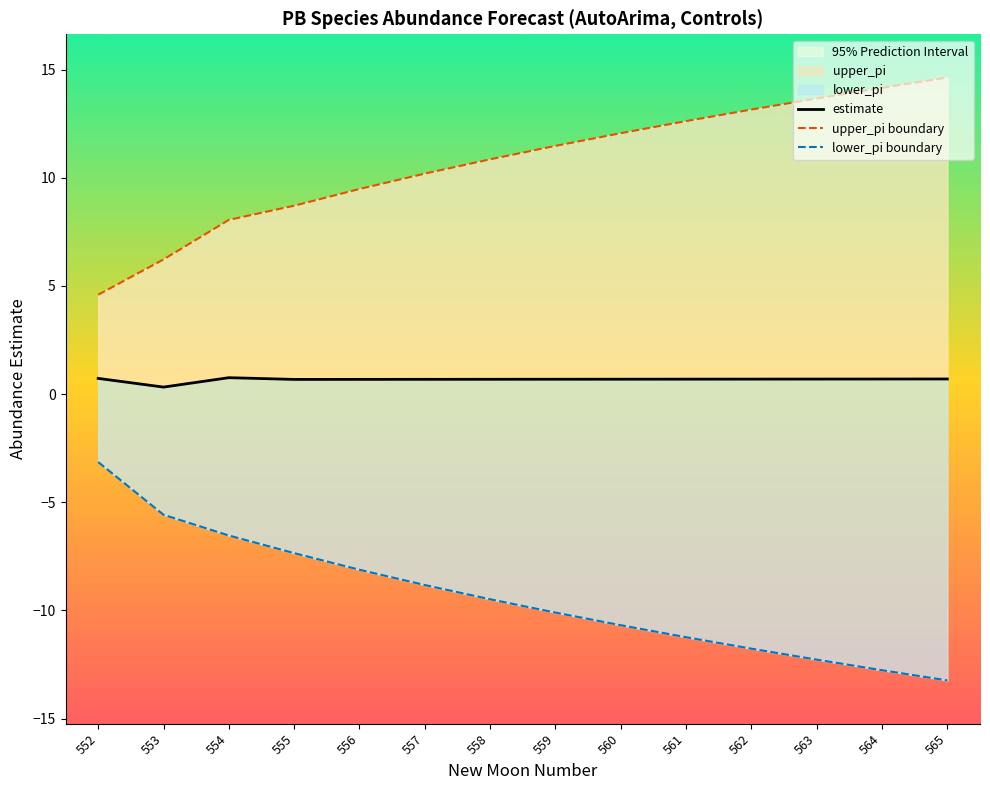

True or false: estimate has a value of 0.7 at 561.

True